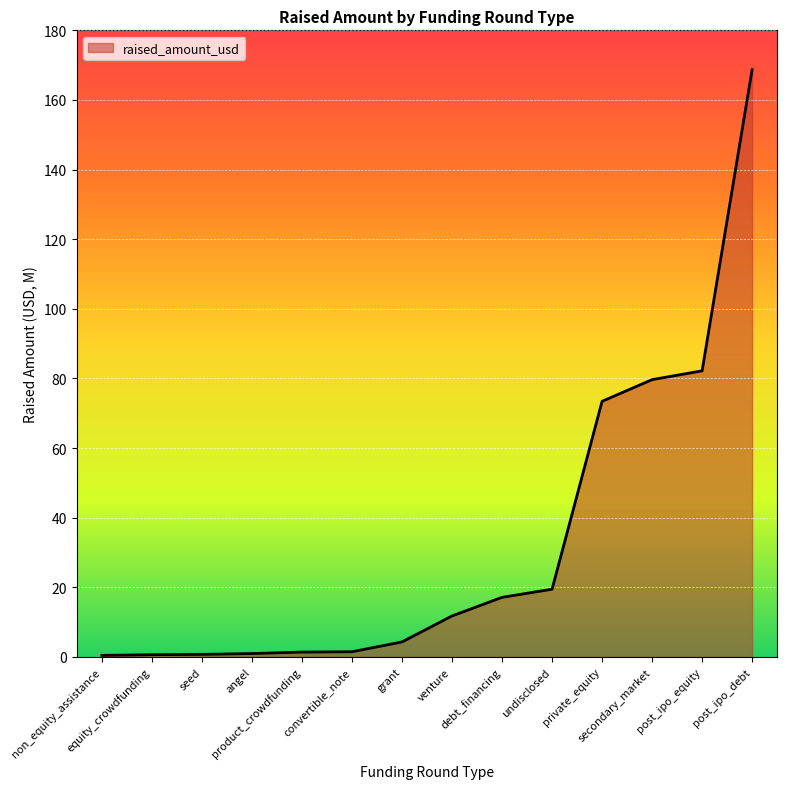

What is the difference between the maximum and minimum values?

168.3